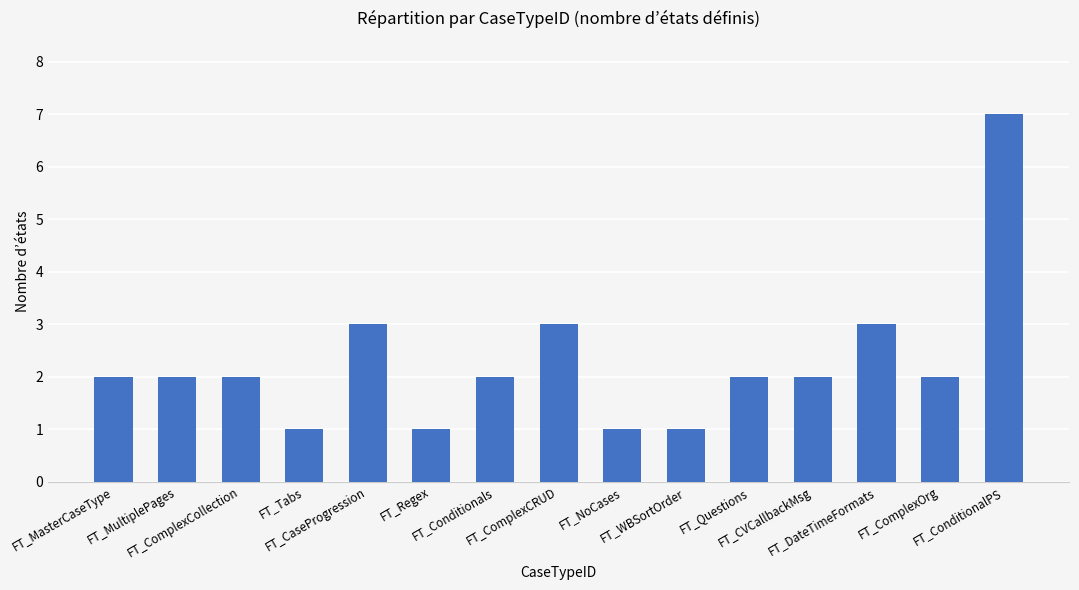

What is the greatest value displayed?

7